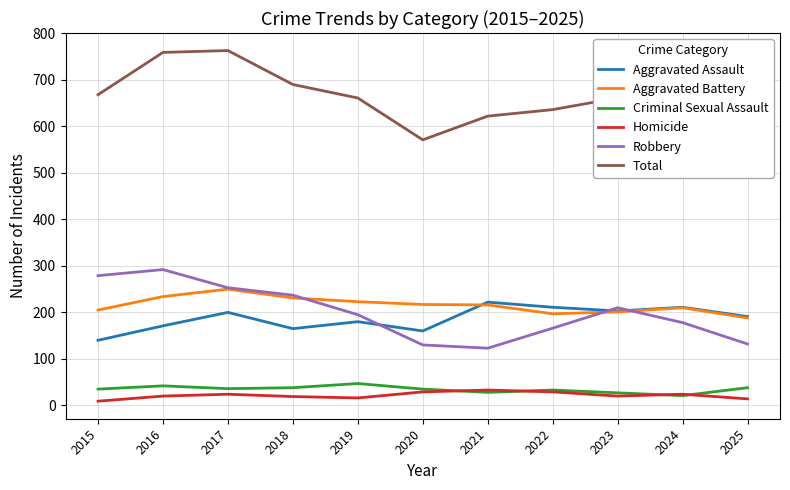

Which series ends up on top after the final intersection of Aggravated Battery and Aggravated Assault?

Aggravated Assault